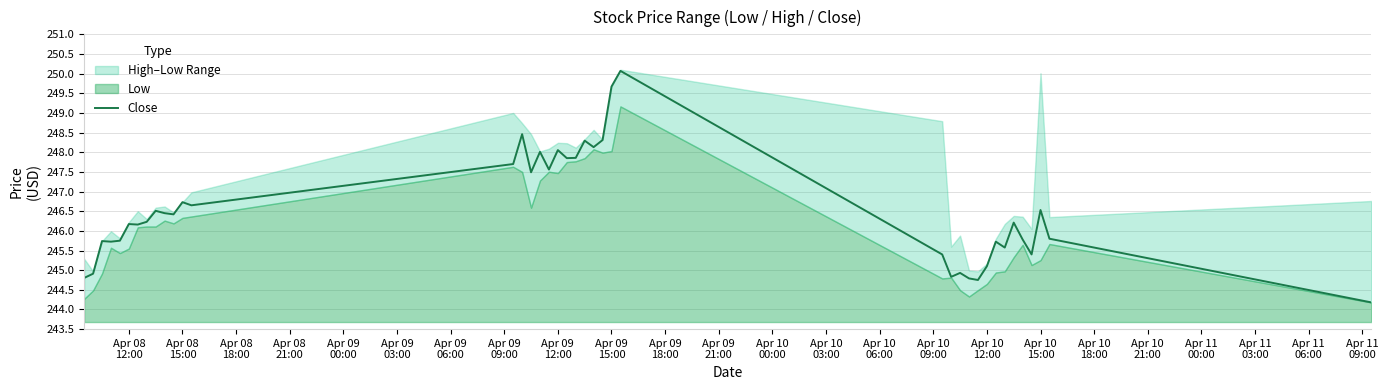

What is the highest value of the Close series?

250.1